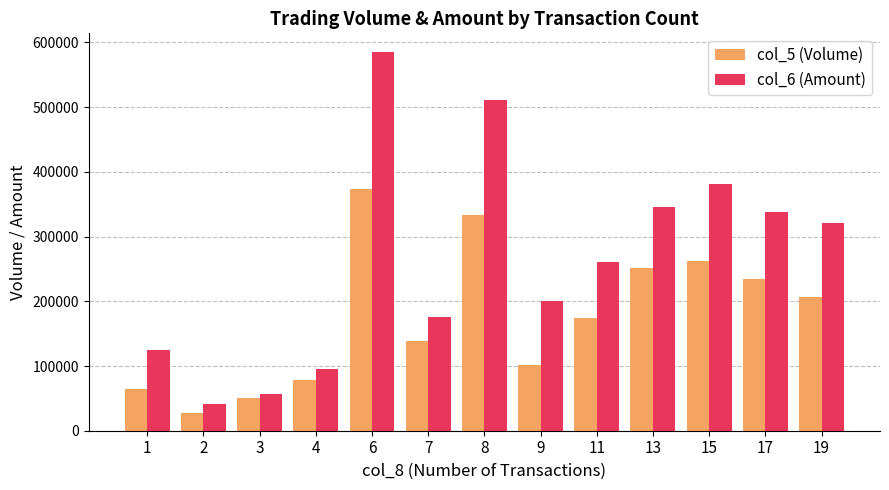

List the labels in order of col_6 (Amount) value, largest first.

6, 8, 15, 13, 17, 19, 11, 9, 7, 1, 4, 3, 2